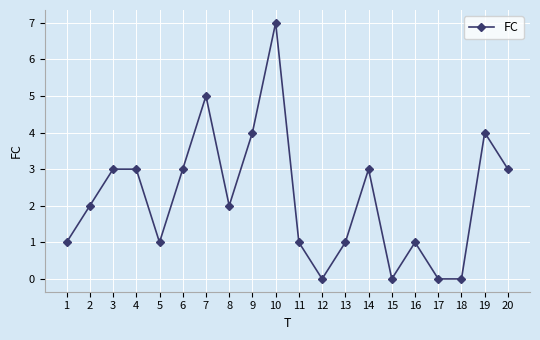

What is the change in value from 5 to 7?

+4